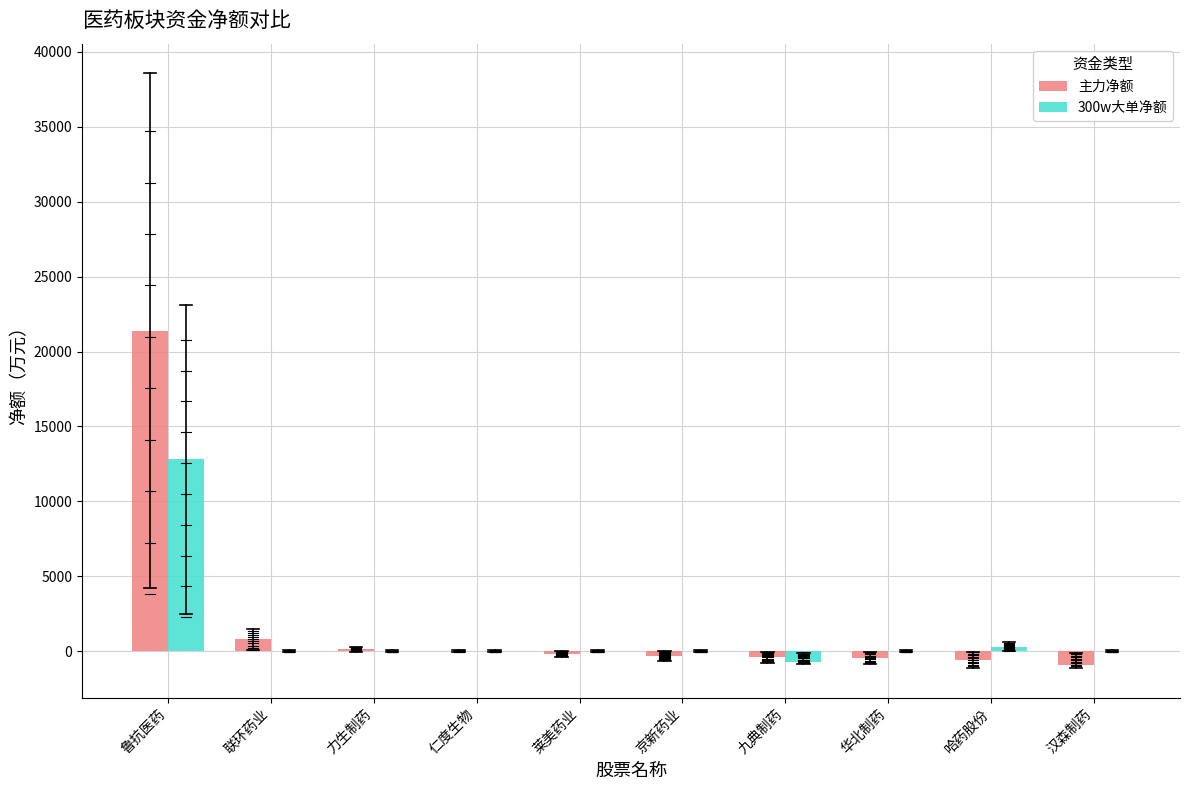

What is the spread (max minus min) of values at 京新药业?

327.2